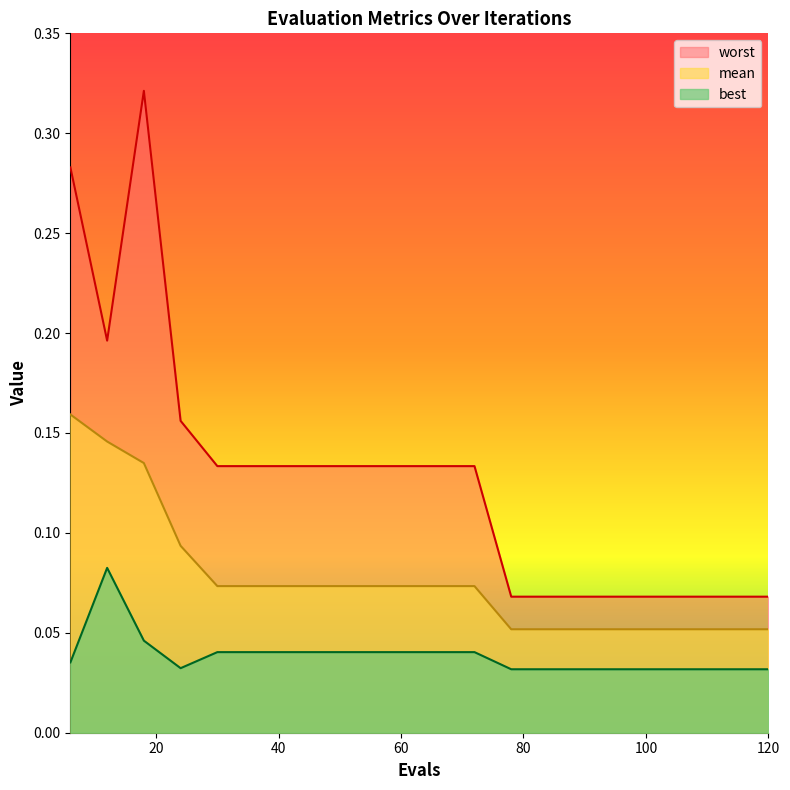

Which series changed the most between 54 and 102?

worst